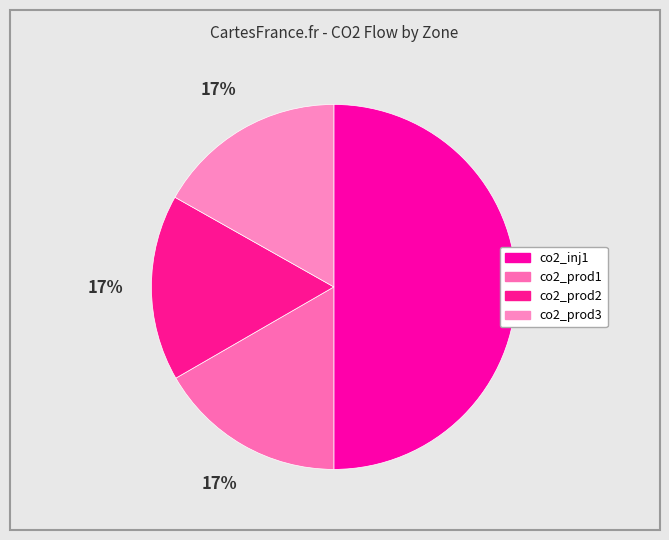

Which slice is the smallest?

co2_prod2